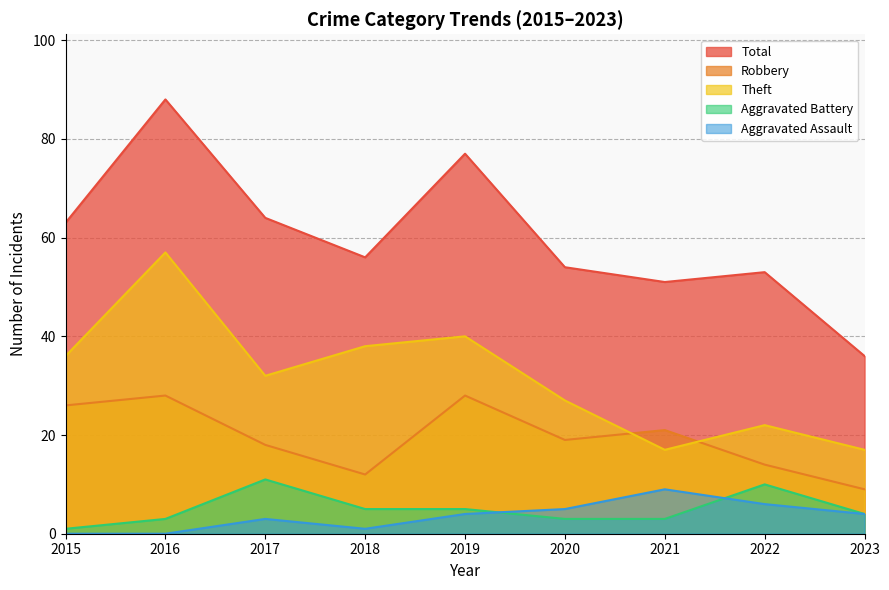

What is the approximate value of Theft at 2018, to the nearest 10?

40